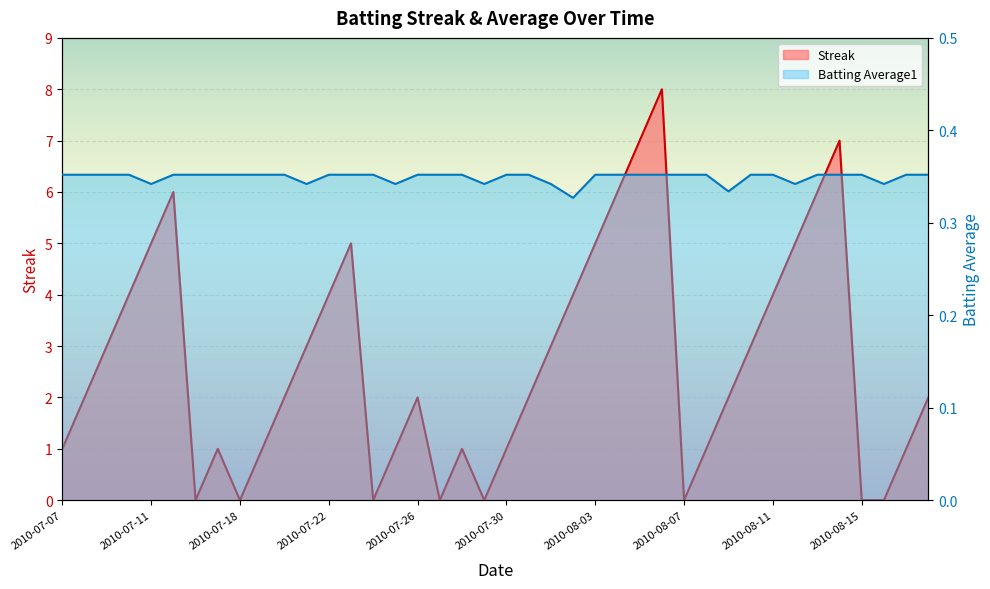

How many times do Batting Average1 and Streak cross each other?

14